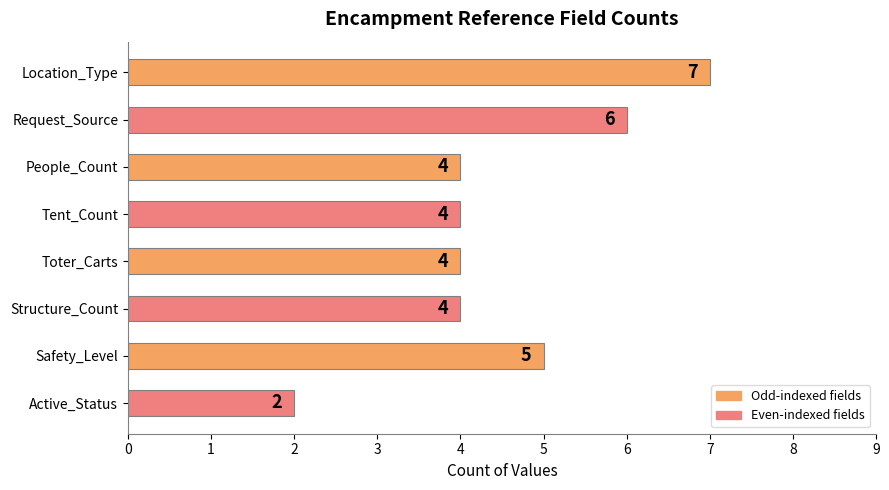

What is the minimum value shown in the chart?

2